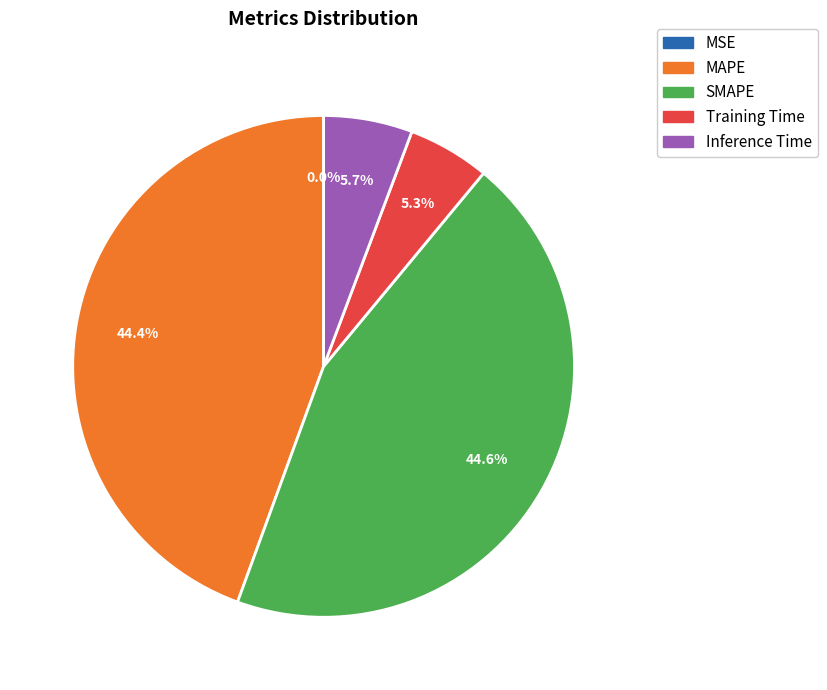

Does Training Time represent more than half of the total?

No